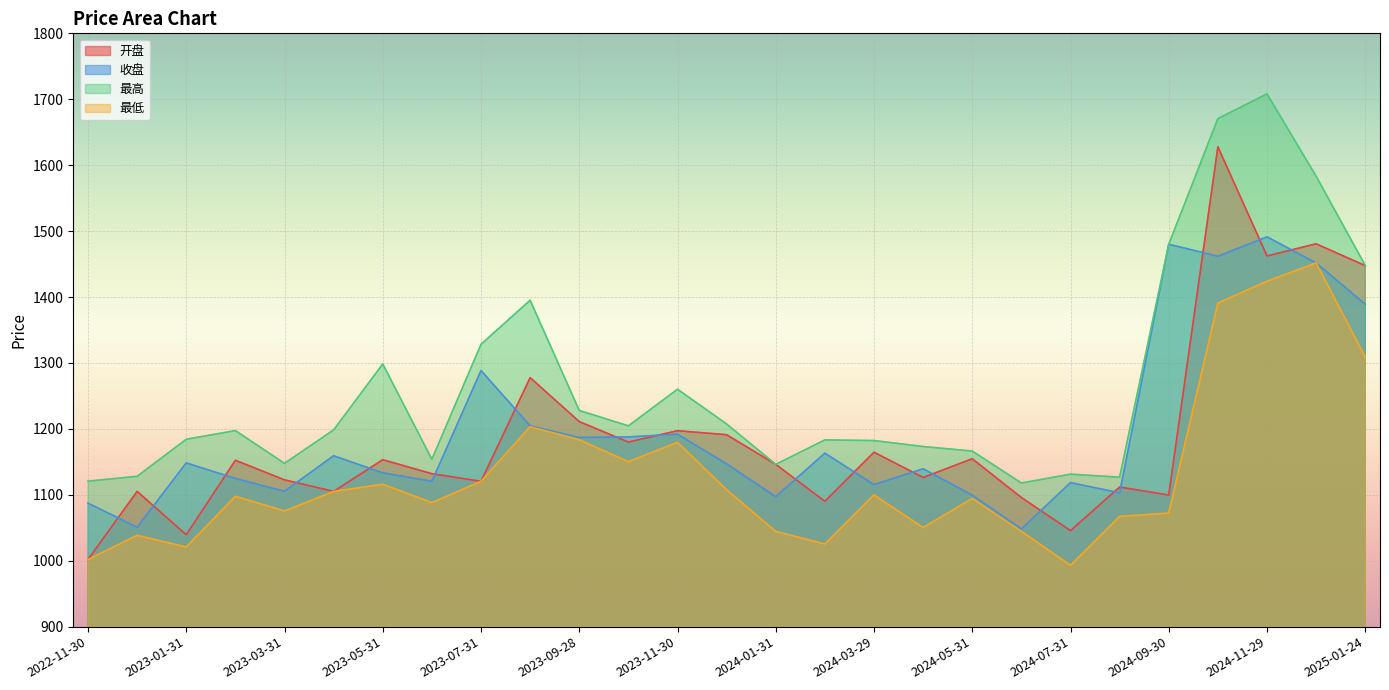

What is the difference between the maximum and minimum values in the 收盘 series?

443.1